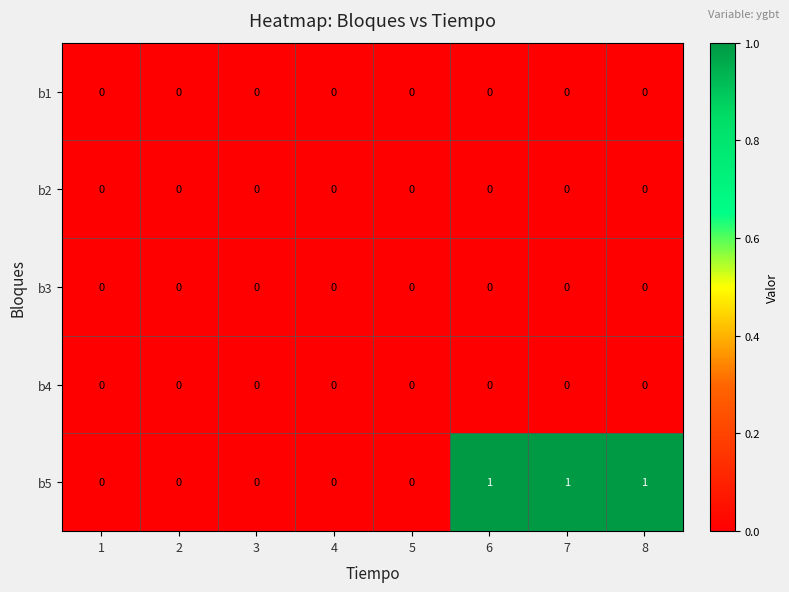

The value of b5 at 7 is 0. True or false?

False